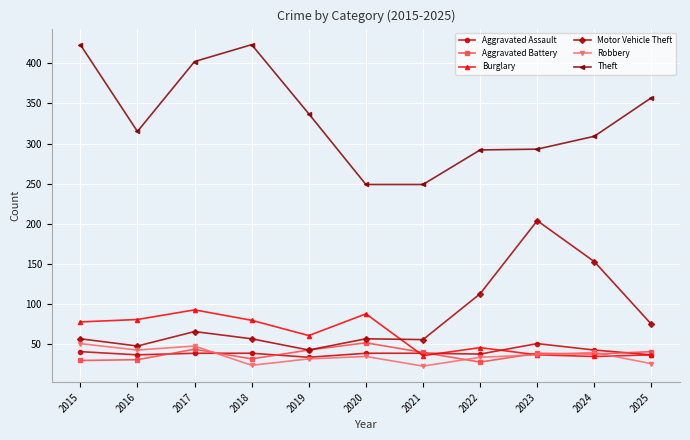

At how many categories does at least one series exceed 88?

11